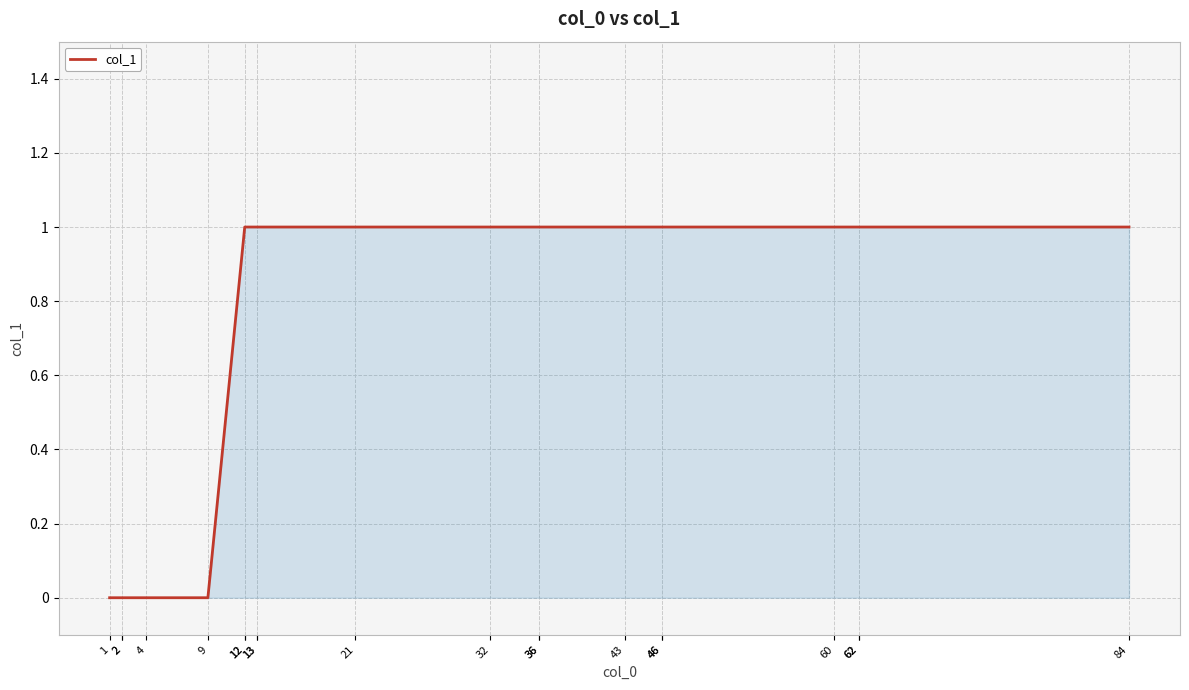

What is the difference between the second highest and minimum values?

1